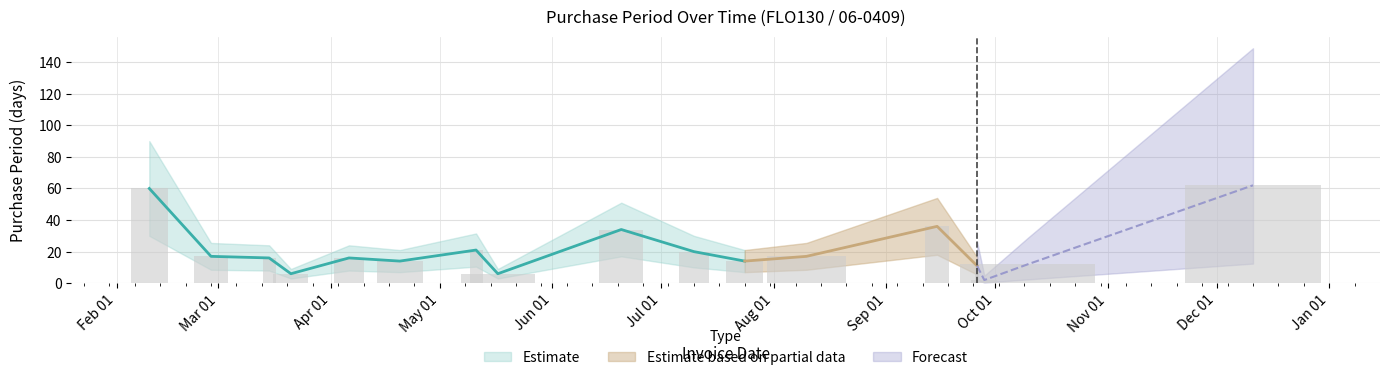

List the labels in order of value, largest first.

2017-12-11, 2017-02-10, 2017-09-15, 2017-06-20, 2017-05-11, 2017-07-10, 2017-02-27, 2017-08-10, 2017-03-15, 2017-04-06, 2017-04-20, 2017-07-24, 2017-10-10, 2017-09-26, 2017-03-21, 2017-05-17, 2017-09-28